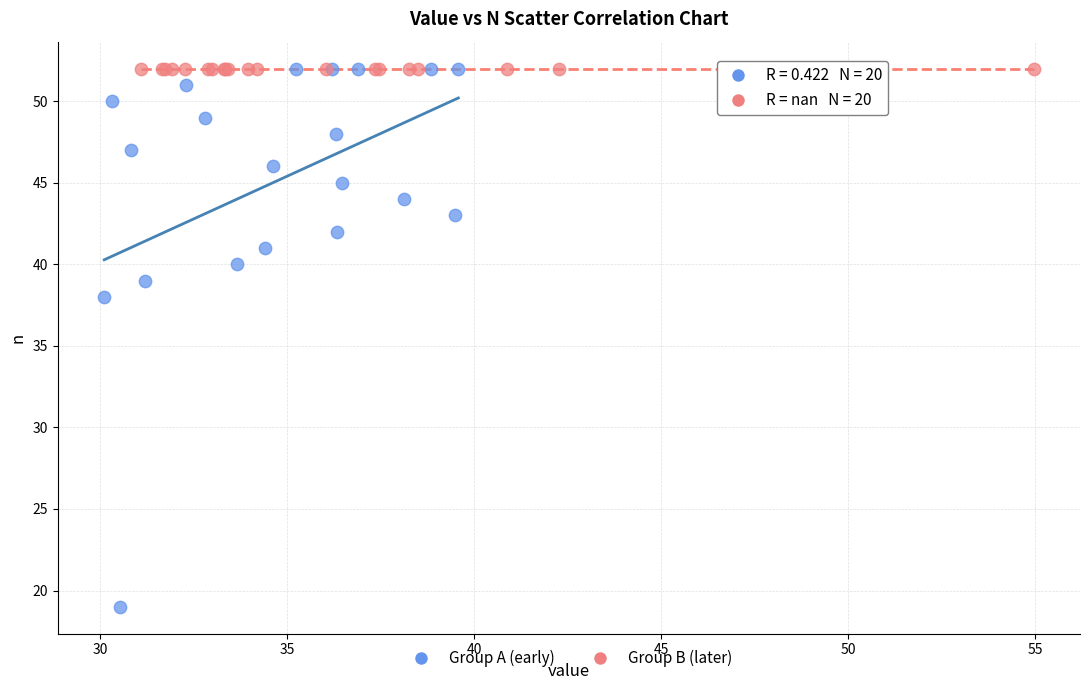

Which series contains the lowest Y value?

Group A (early)